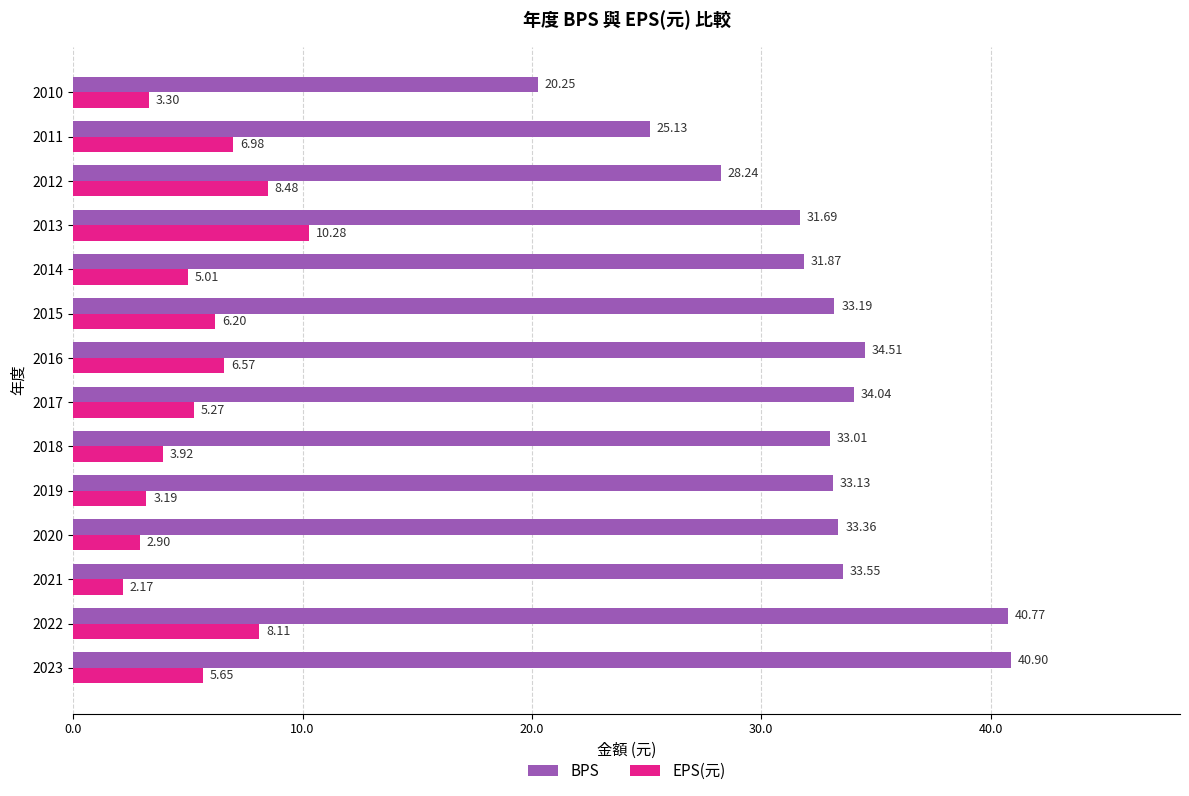

How many categories are shown in the chart?

14